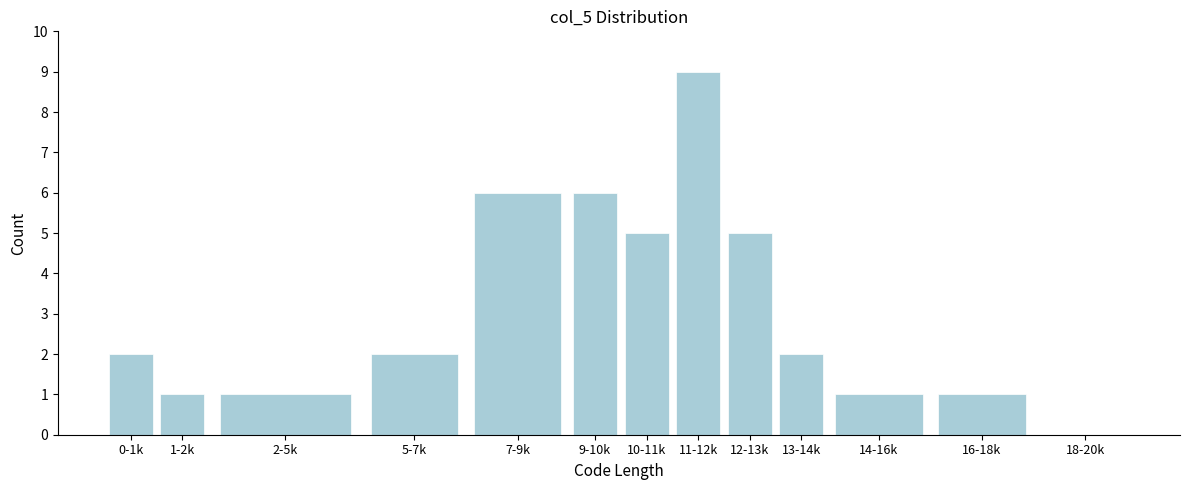

Reading left to right, transcribe all the data shown in this chart.

0-1k=2	1-2k=1	2-5k=1	5-7k=2	7-9k=6	9-10k=6	10-11k=5	11-12k=9	12-13k=5	13-14k=2	14-16k=1	16-18k=1	18-20k=0